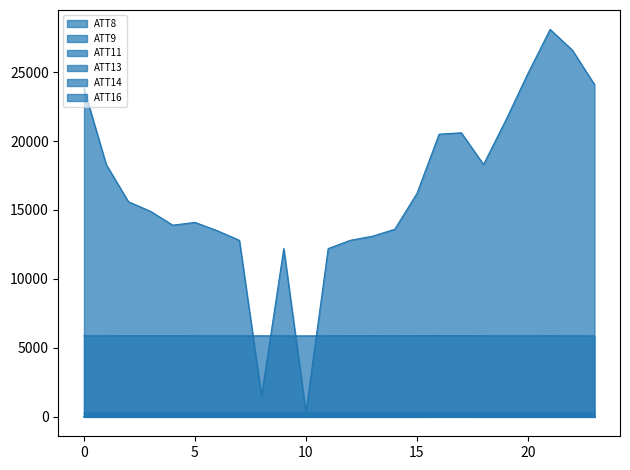

What is the difference between the maximum and minimum values in the ATT8 series?

27800.0